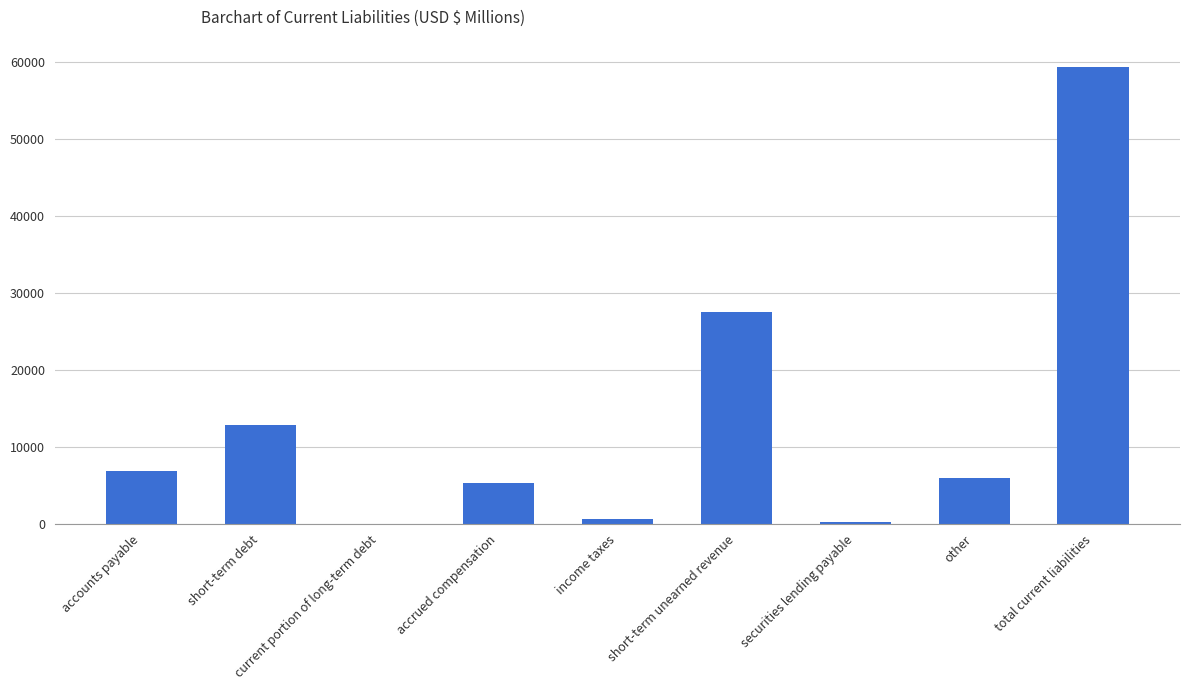

What is the maximum value shown in the chart?

59357